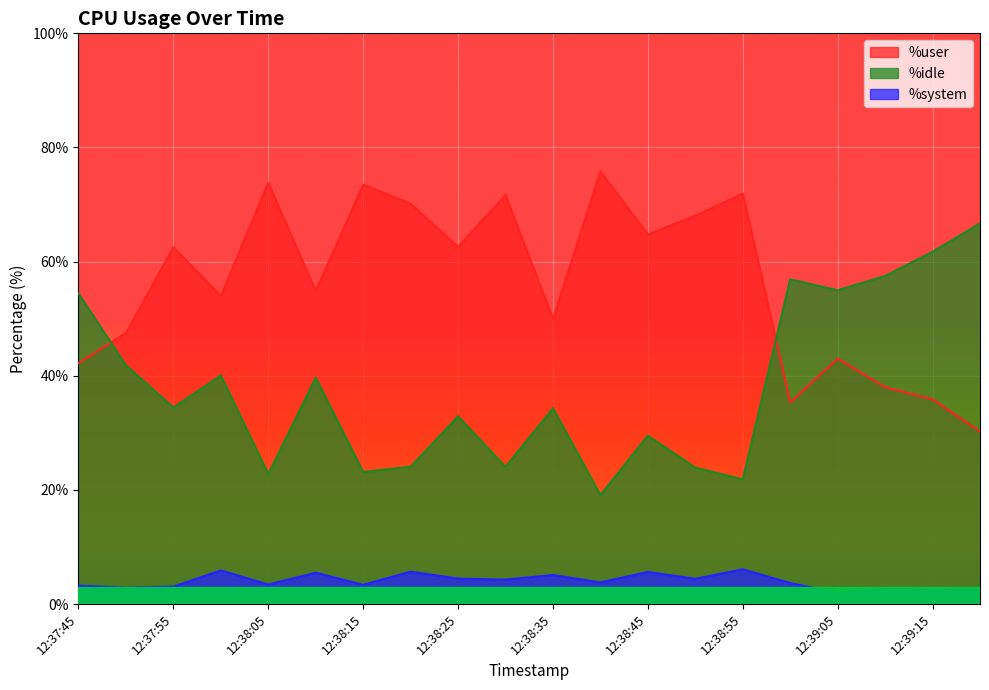

Reading left to right, extract all data points from this chart.

%user: 42.2	47.5	62.5	54.0	73.8	54.8	73.5	70.2	62.6	71.7	50.0	75.8	64.8	68.0	71.9	35.3	43.0	38.0	35.9	30.2
%idle: 54.4	41.8	34.4	40.0	22.8	39.7	23.1	24.1	32.9	24.0	34.3	19.1	29.5	23.9	21.8	56.9	55.0	57.5	61.7	66.7
%system: 3.2	2.9	3.1	5.9	3.4	5.5	3.4	5.7	4.5	4.3	5.1	3.8	5.6	4.4	6.1	3.7	1.9	2.7	2.4	2.6